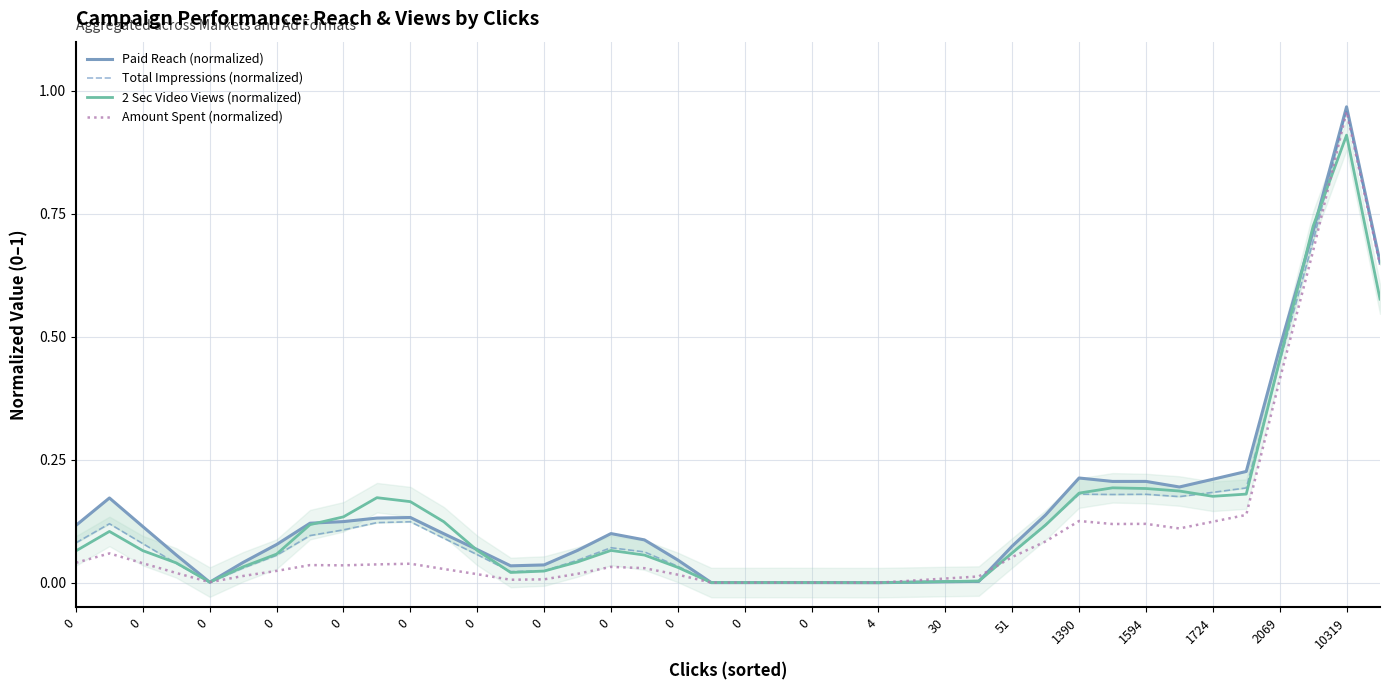

How many series are shown in this chart?

4